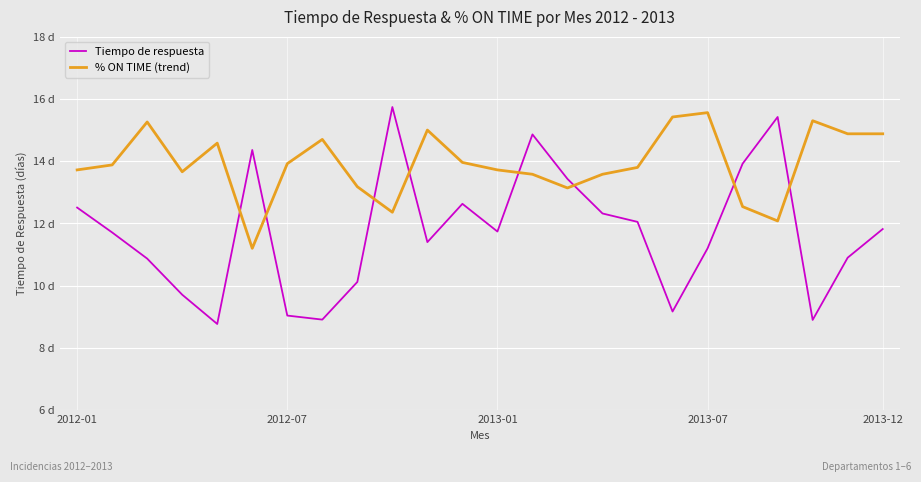

What are all the series names shown in the legend?

Tiempo de respuesta, % ON TIME (trend)